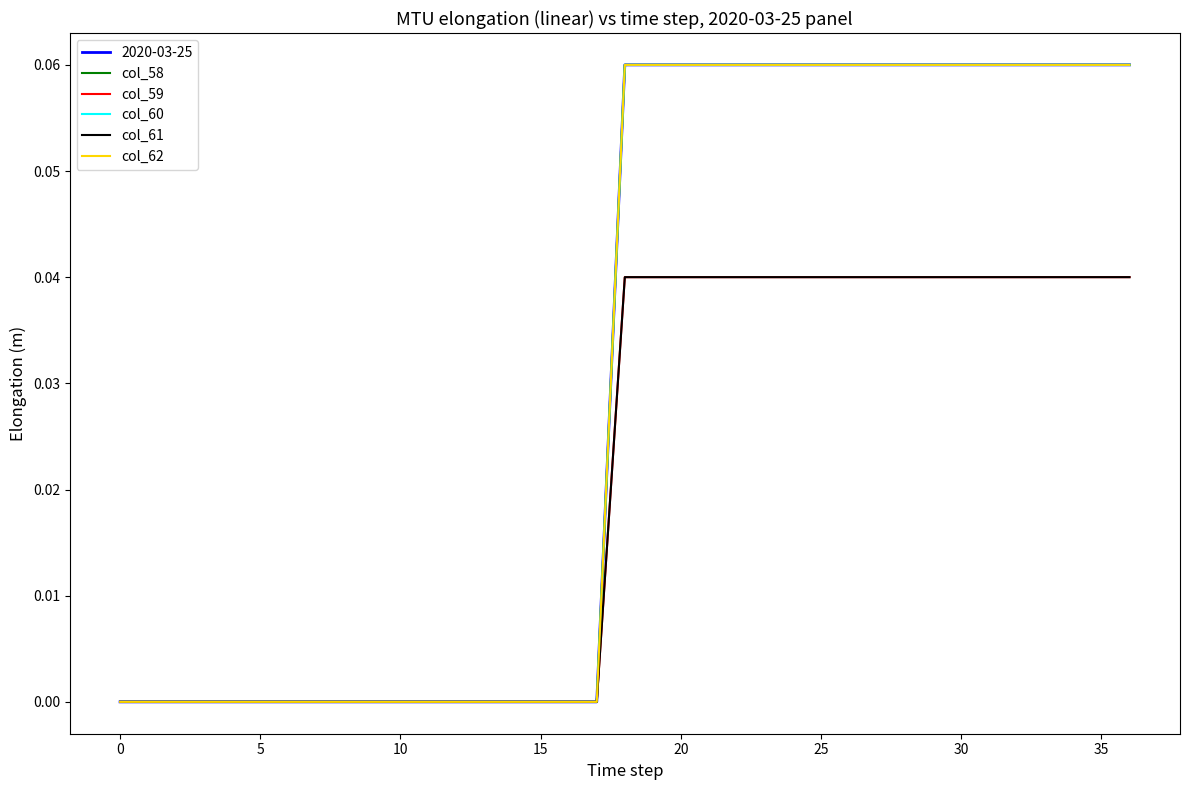

Does the chart display data point markers on the line(s)?

No